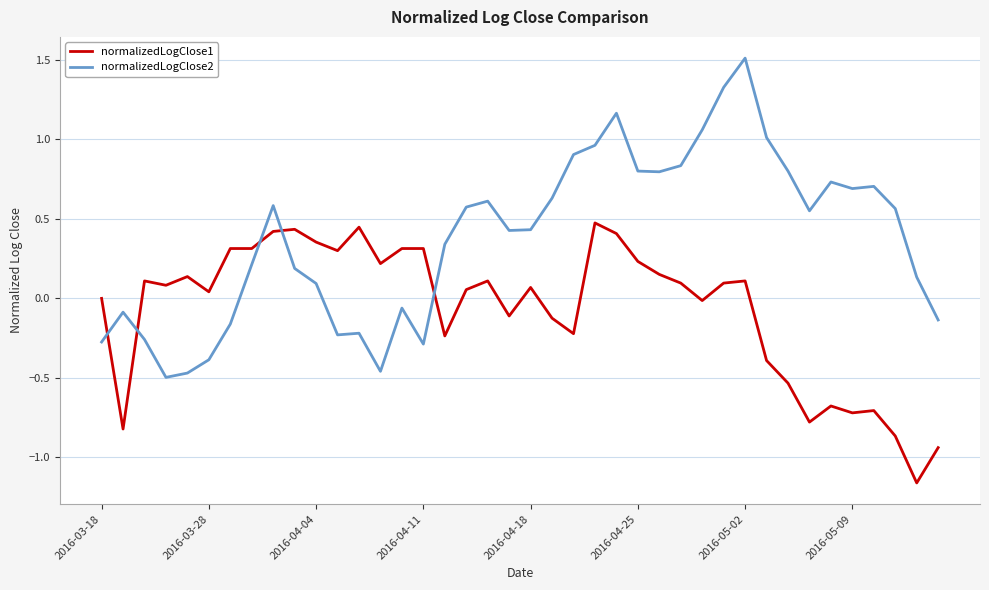

What is the difference between the maximum and minimum values in the normalizedLogClose1 series?

1.6